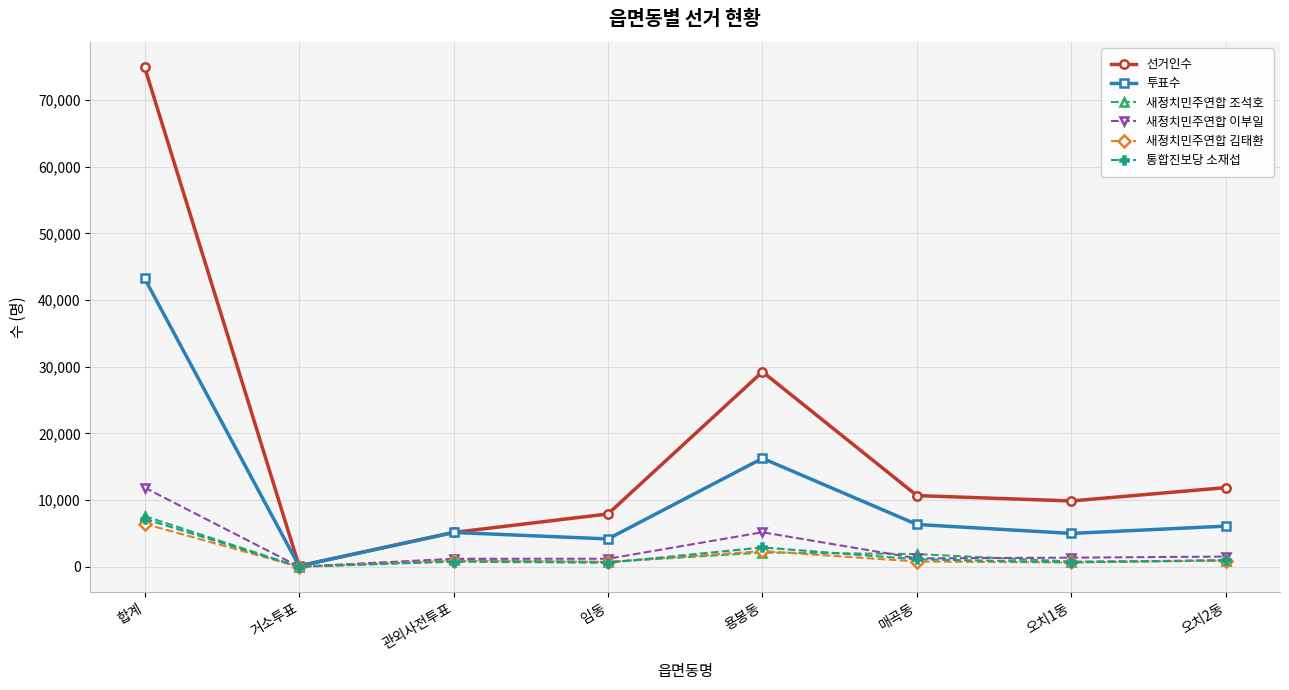

Which category has the highest value in the 새정치민주연합 김태환 series?

합계